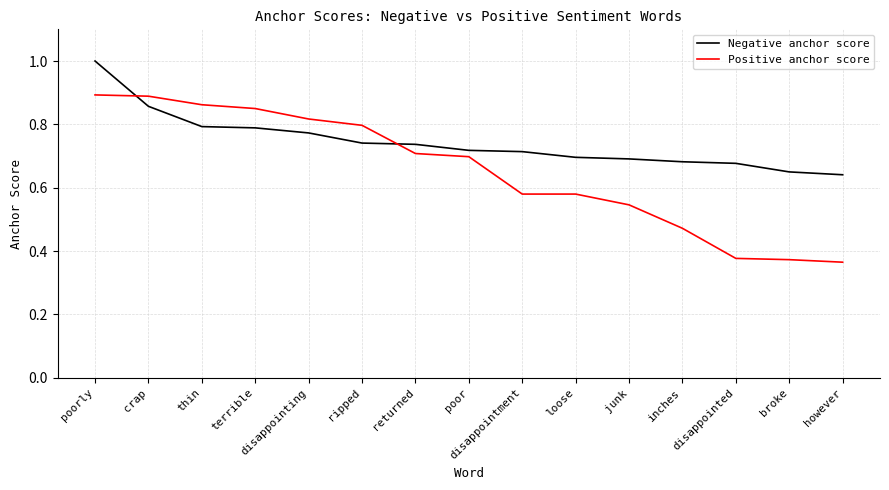

List the series in order of their overall mean, lowest first.

Positive anchor score, Negative anchor score